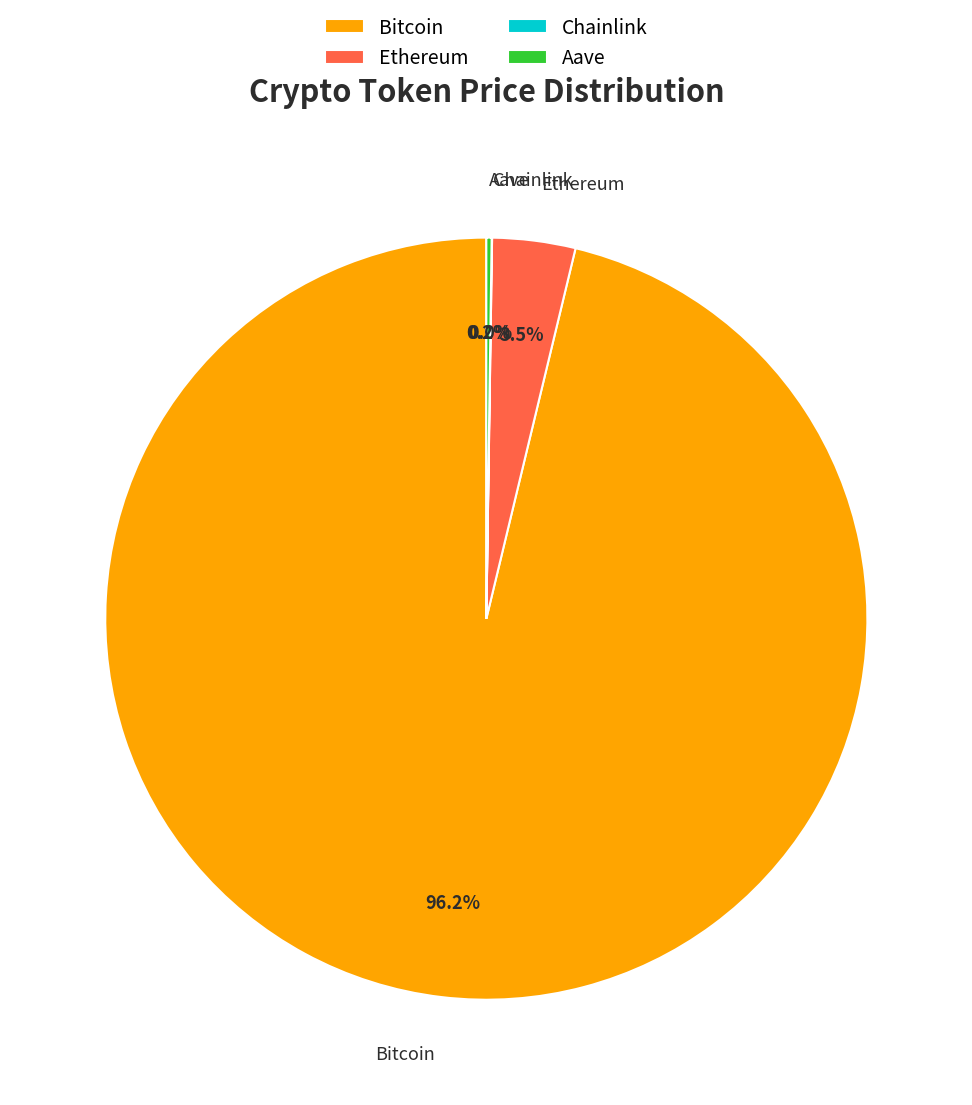

Does Bitcoin represent more than half of the total?

Yes